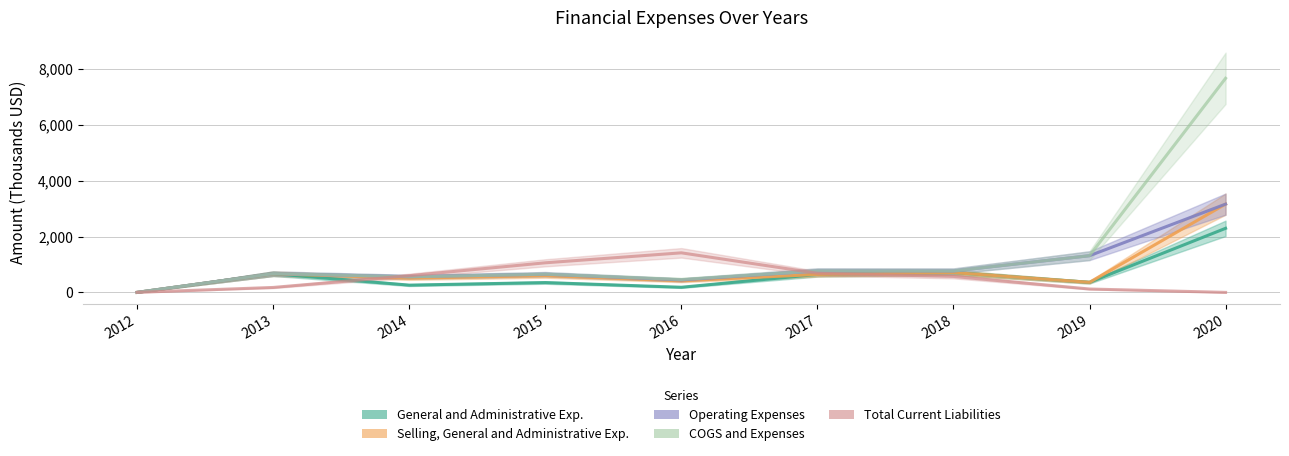

At which label does Total Current Liabilities reach its minimum?

2020